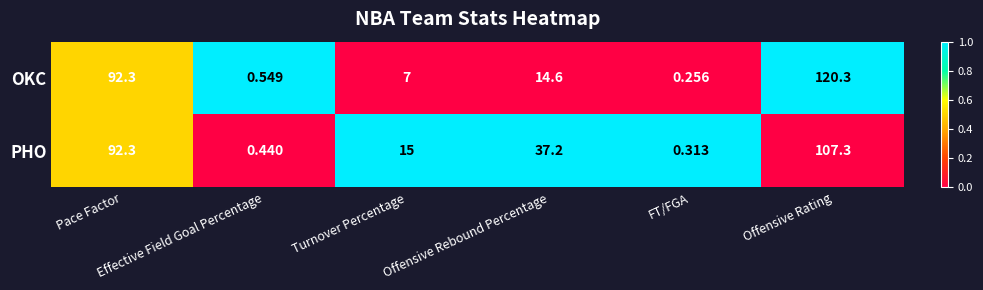

Rank the series by their average value, from lowest to highest.

OKC, PHO